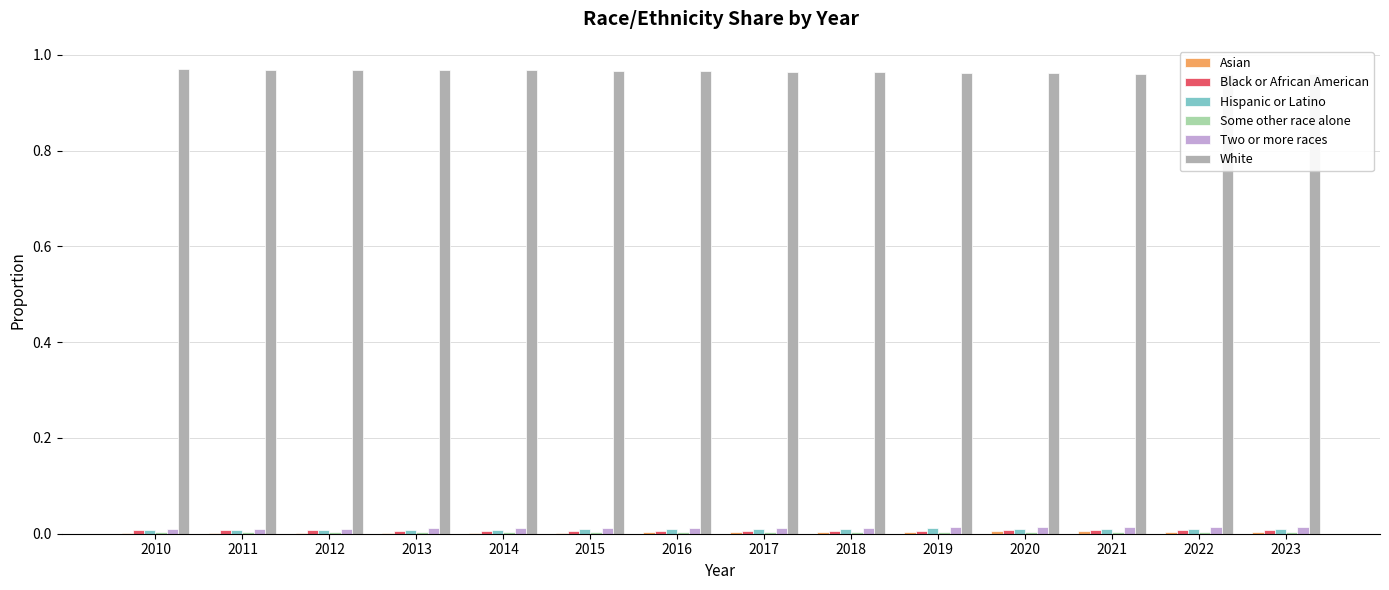

Does the chart contain any negative values?

No